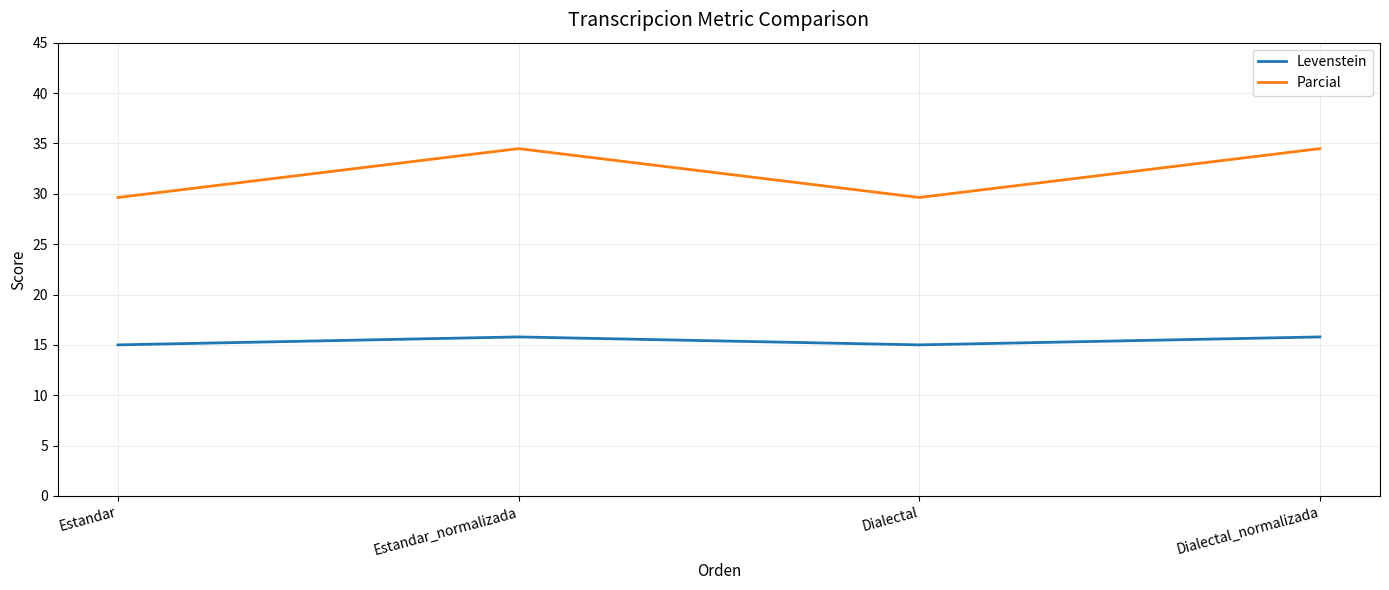

Which series has the largest total across all categories?

Parcial